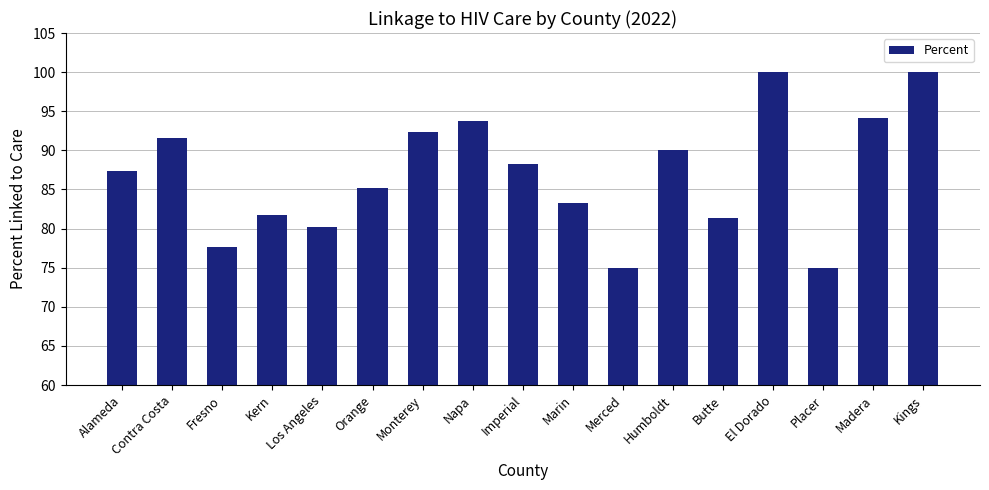

What is the smallest value displayed?

75.0